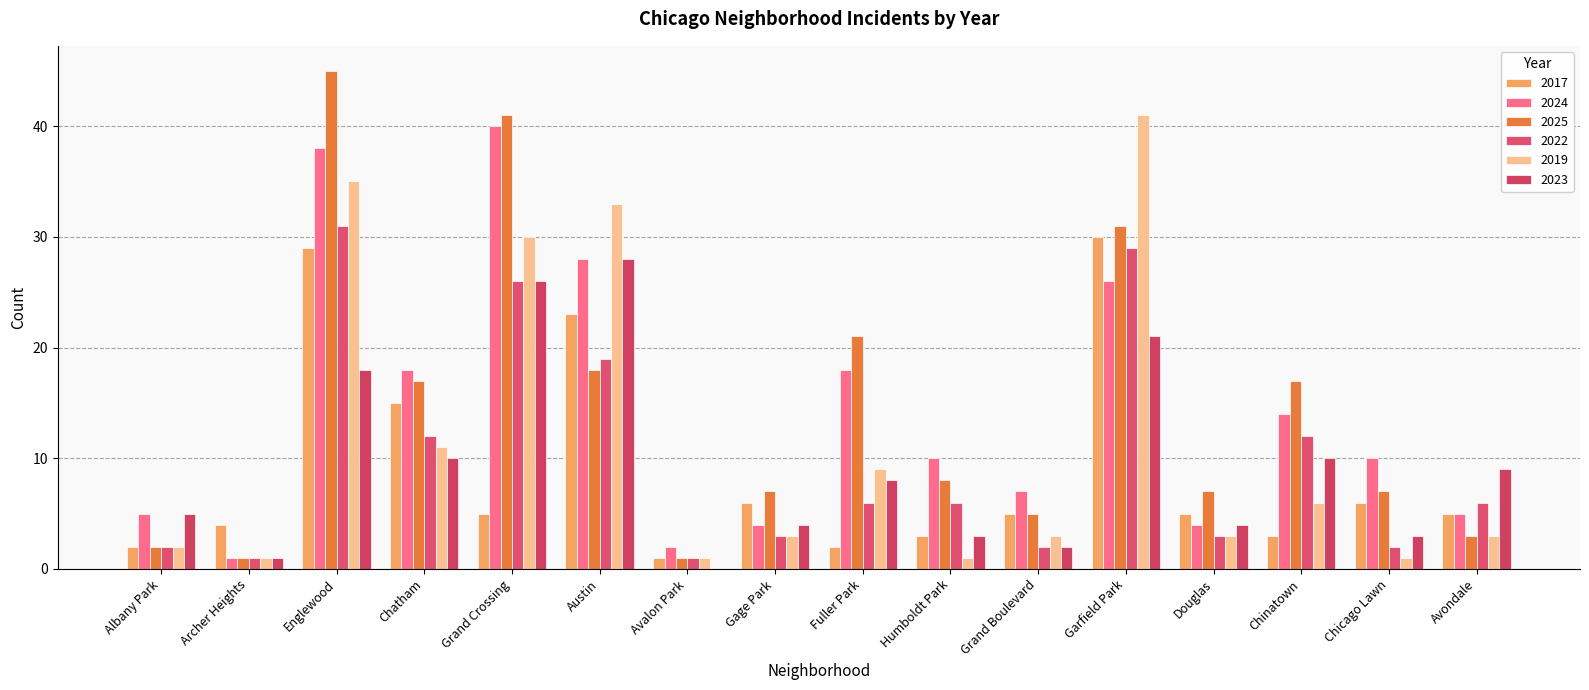

Where does the 2022 series first go above 6?

Englewood